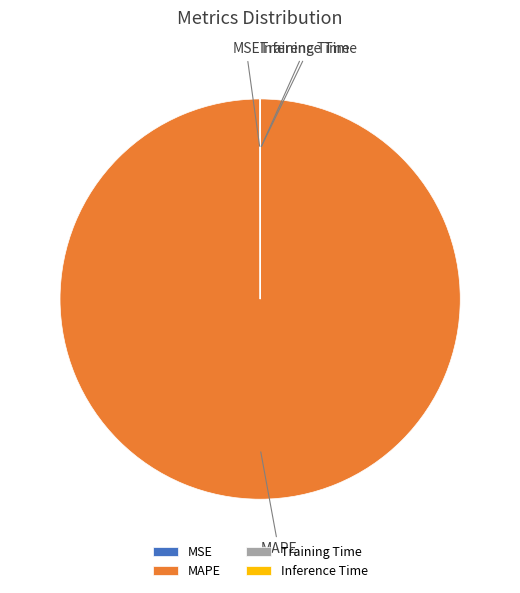

Which category accounts for the majority?

MAPE